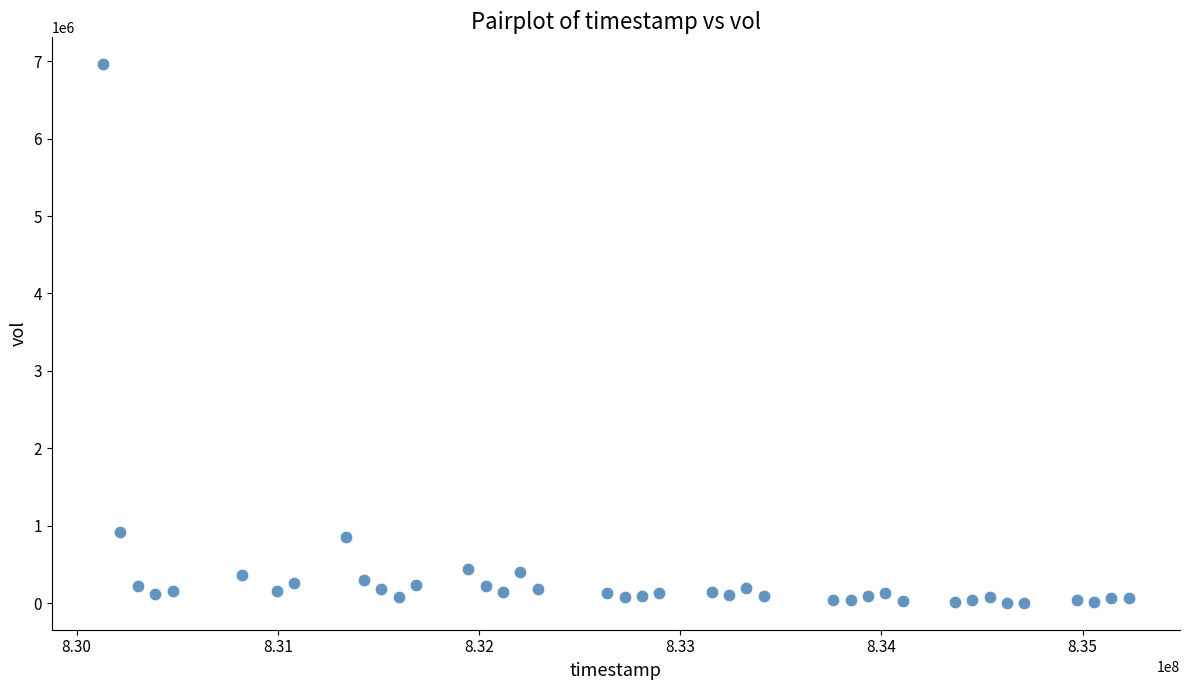

What is the range of X values (max minus min)?

5097600